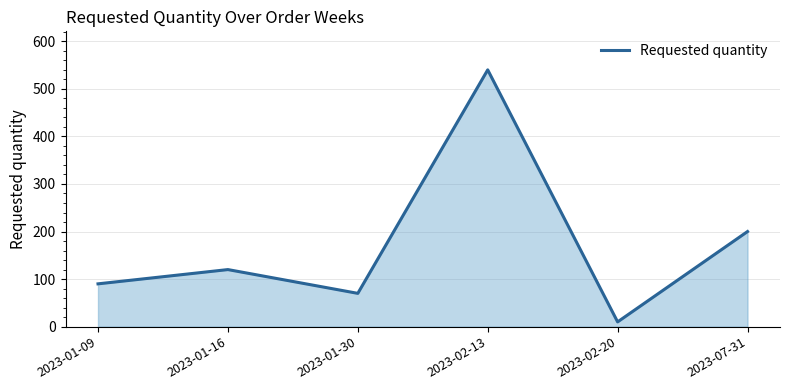

Approximately how many times larger is the value at 2023-01-16 compared to 2023-01-30?

1.7